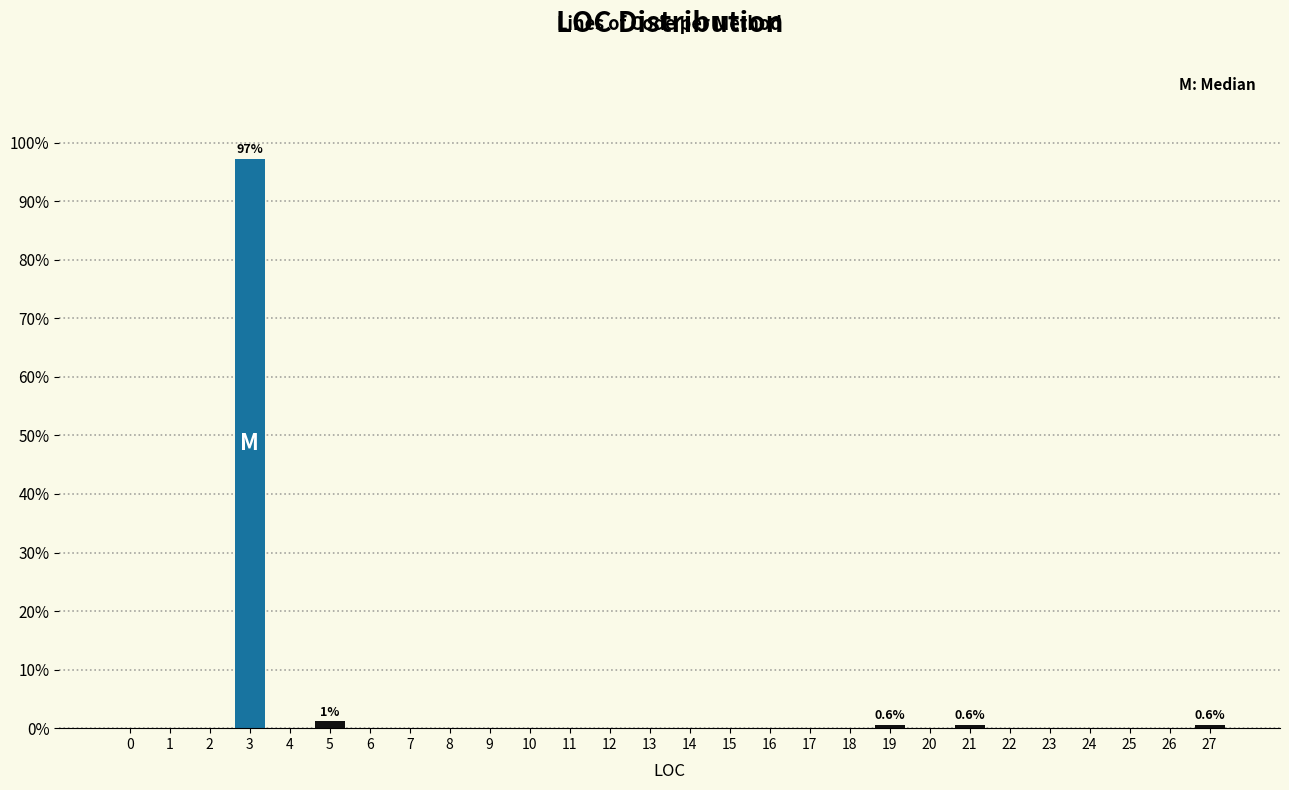

Reading right to left, transcribe all the data shown in this chart.

27=0.6	26=0.0	25=0.0	24=0.0	23=0.0	22=0.0	21=0.6	20=0.0	19=0.6	18=0.0	17=0.0	16=0.0	15=0.0	14=0.0	13=0.0	12=0.0	11=0.0	10=0.0	9=0.0	8=0.0	7=0.0	6=0.0	5=1.1	4=0.0	3=97.1	2=0.0	1=0.0	0=0.0